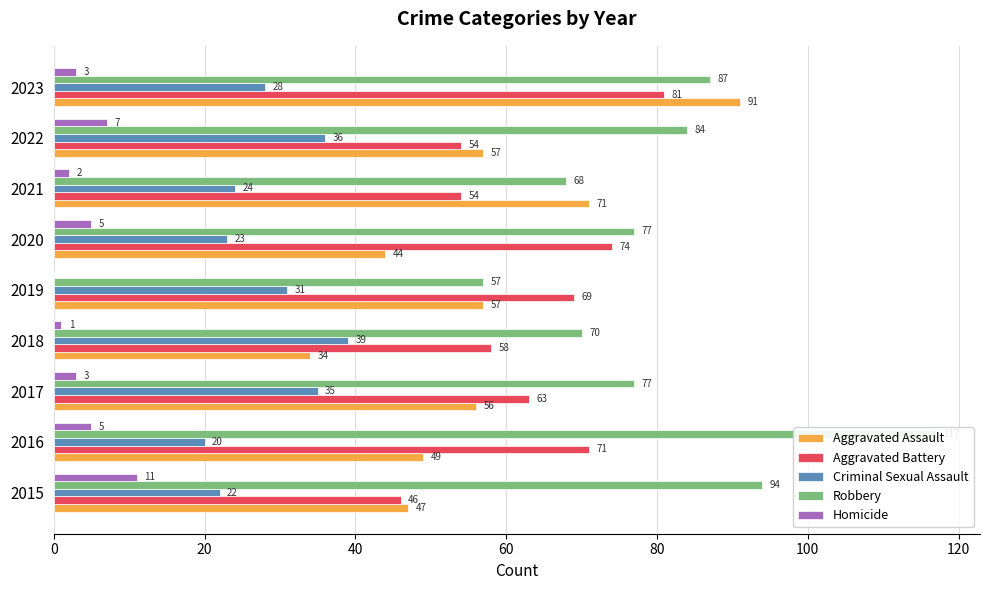

Which has a higher value, 2022 or 2019?

2022